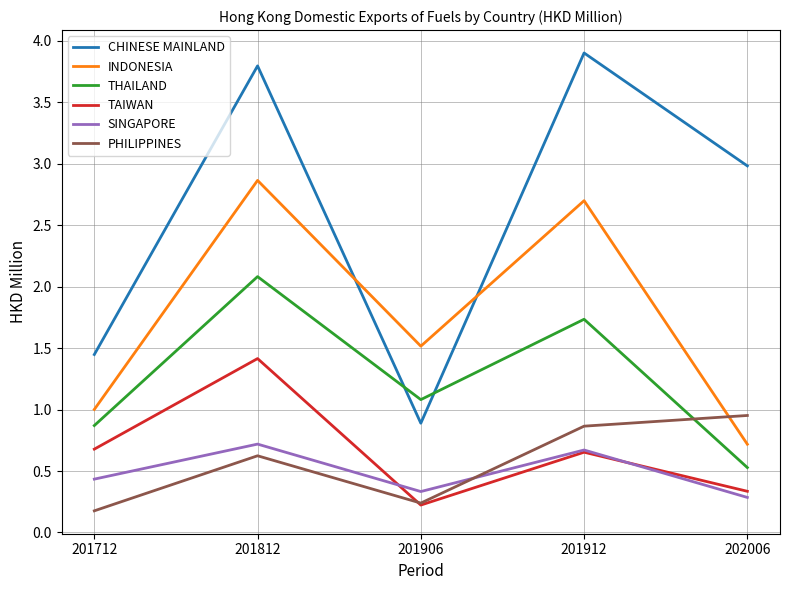

Between 201812 and 202006, which series saw the biggest shift?

INDONESIA